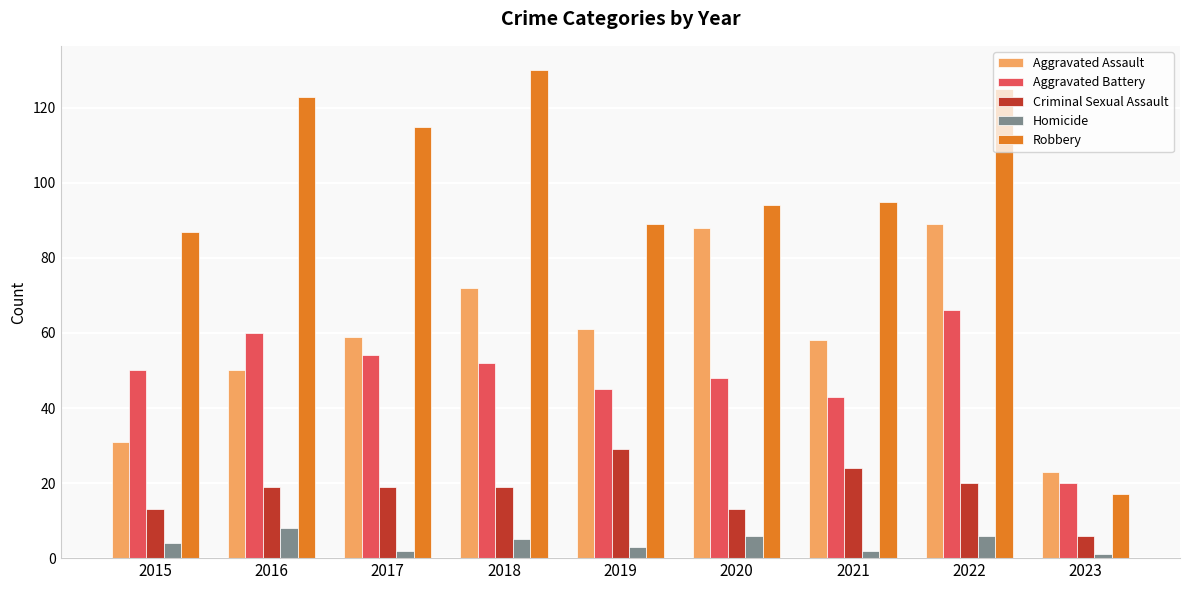

The value of Aggravated Battery at 2019 is 62. True or false?

False